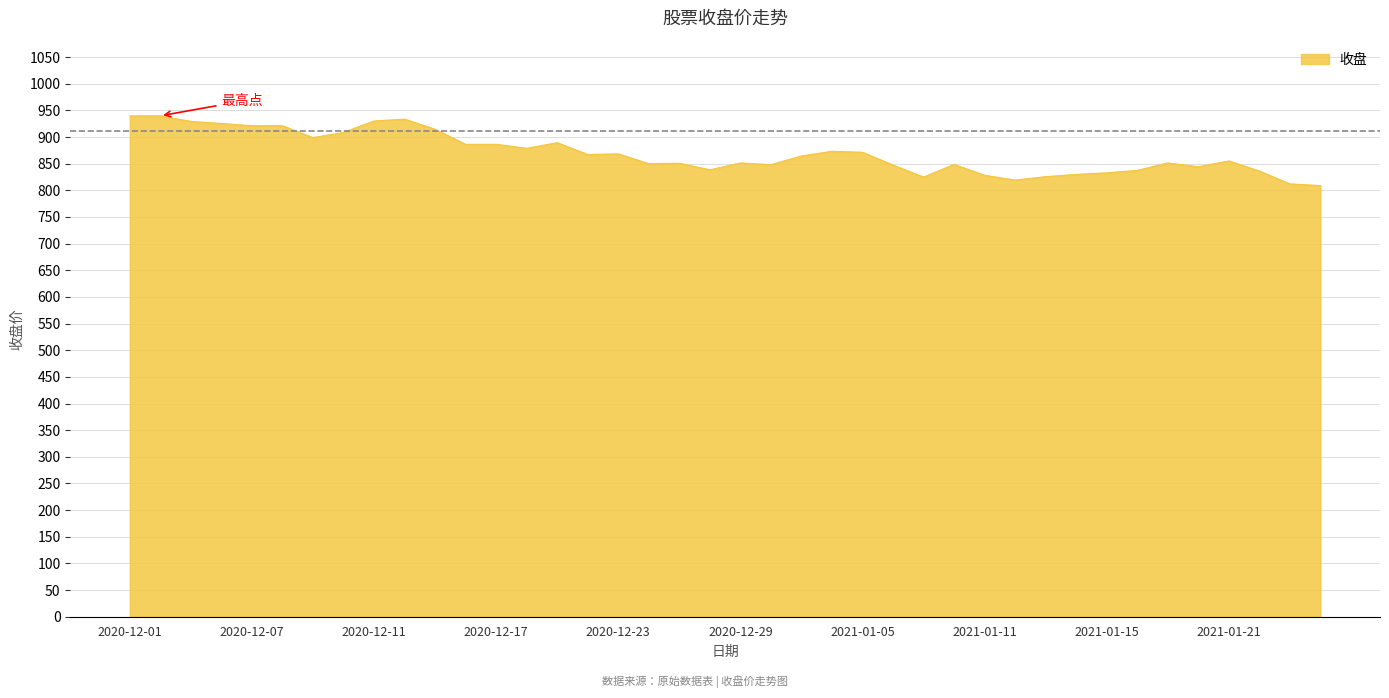

What is the greatest value displayed?

939.8